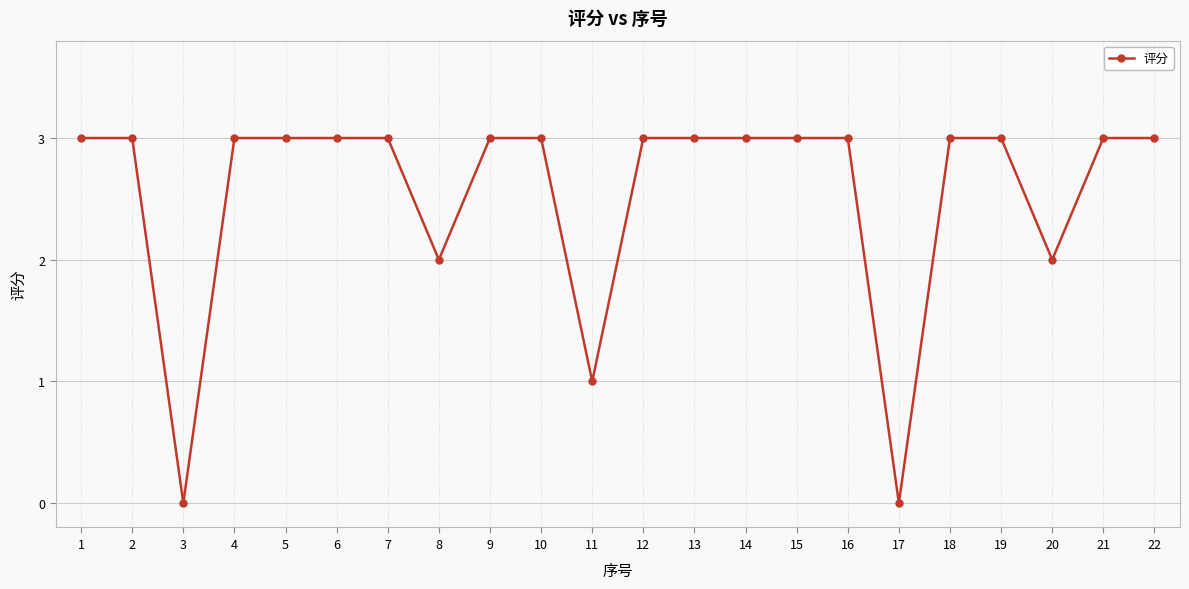

True or false: the data shows 3 at 6.

True